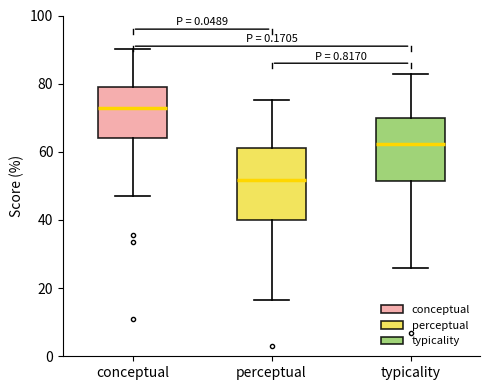

Reading left to right, read every box against the y-axis: the position of its median line, the range the box covers, and the ends of its whiskers. The values are not printed on the chart, so give them approximately, as read against the axis.

conceptual: median 72, box 64 to 78, whiskers 48 to 90
perceptual: median 52, box 40 to 62, whiskers 16 to 76
typicality: median 62, box 52 to 70, whiskers 26 to 82